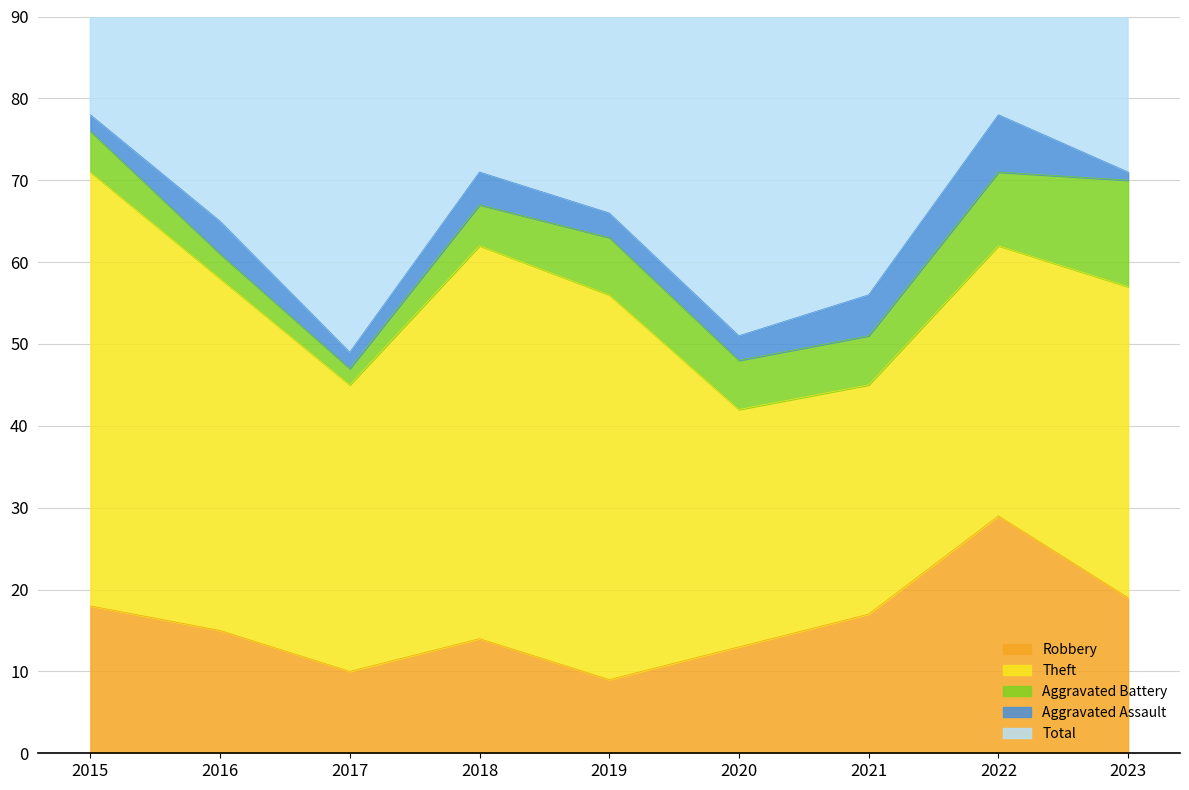

Reading right to left, extract all data points from this chart.

Robbery: 19	29	17	13	9	14	10	15	18
Theft: 38	33	28	29	47	48	35	43	53
Aggravated Battery: 13	9	6	6	7	5	2	3	5
Aggravated Assault: 1	7	5	3	3	4	2	4	2
Total: 73	80	56	52	66	71	51	66	78